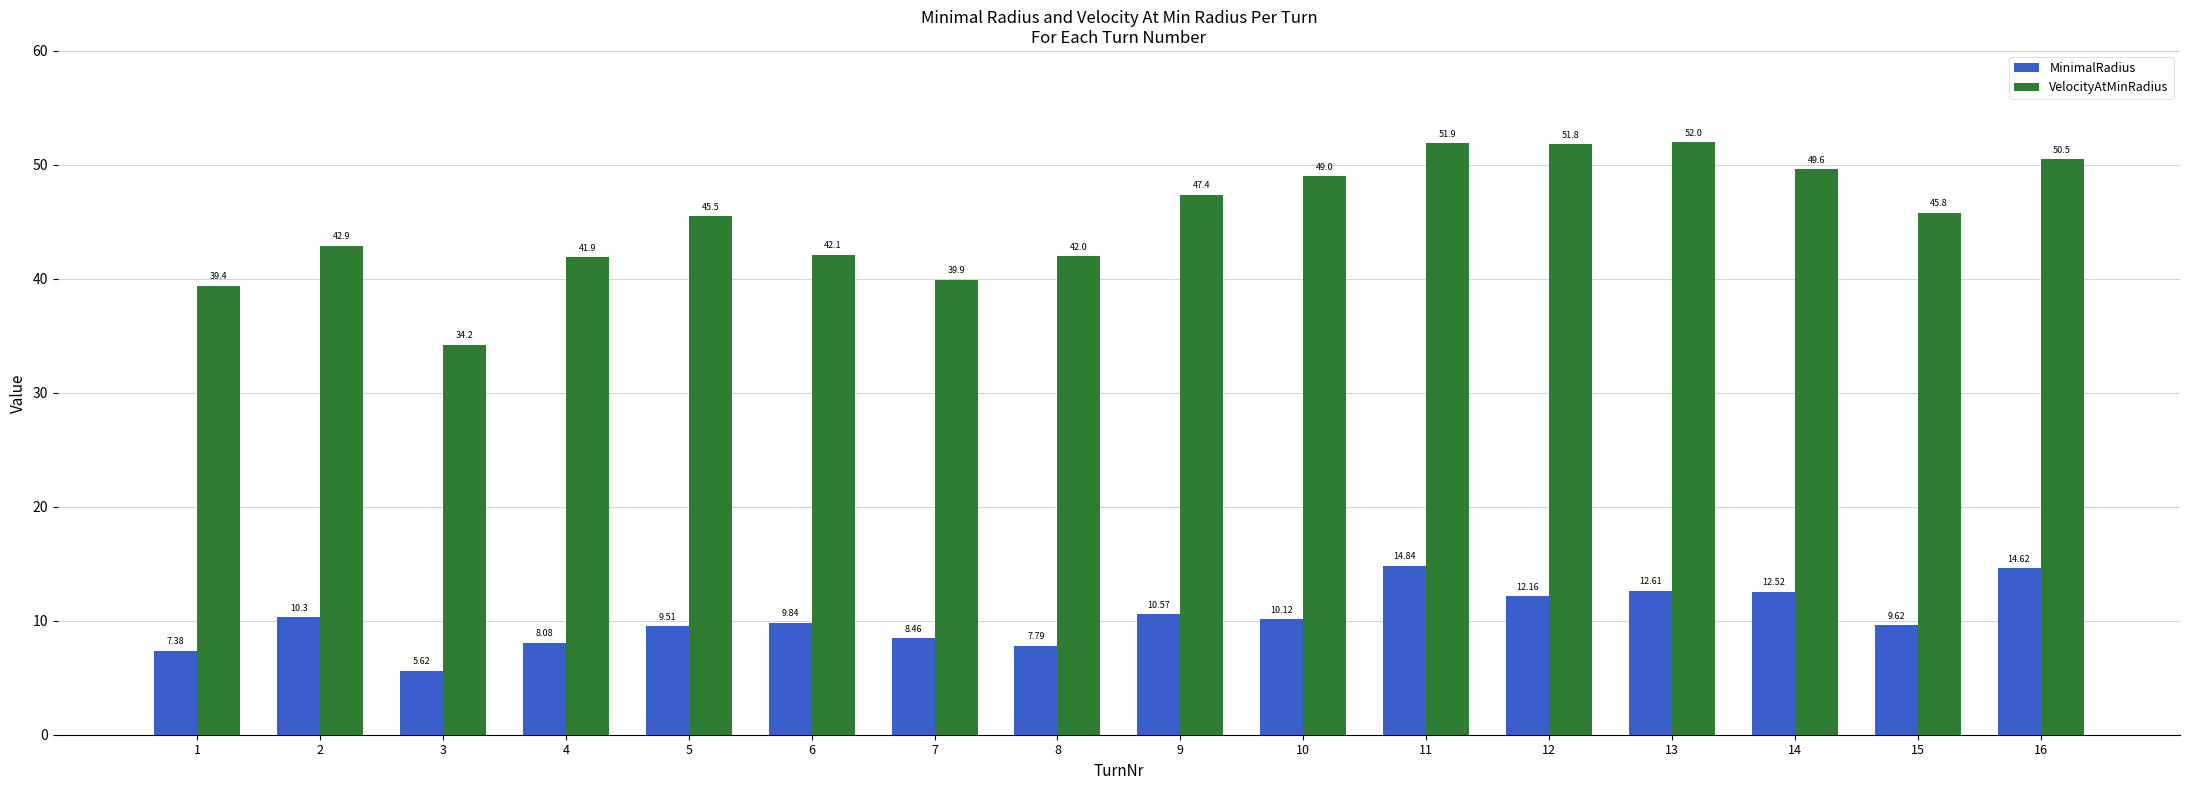

Which series has the largest total across all categories?

VelocityAtMinRadius